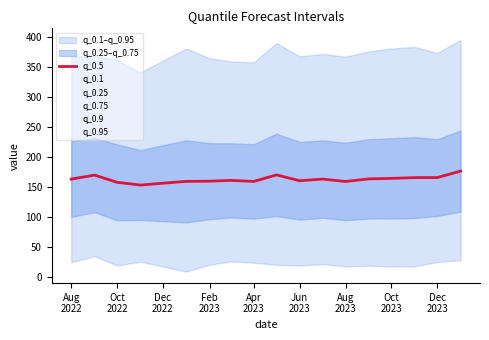

In q_0.95, how many points are lower than both neighbors (excluding endpoints)?

5